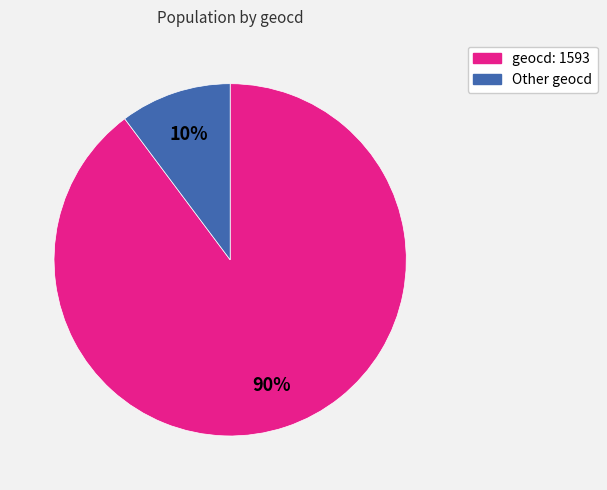

How many segments does this pie chart have?

2